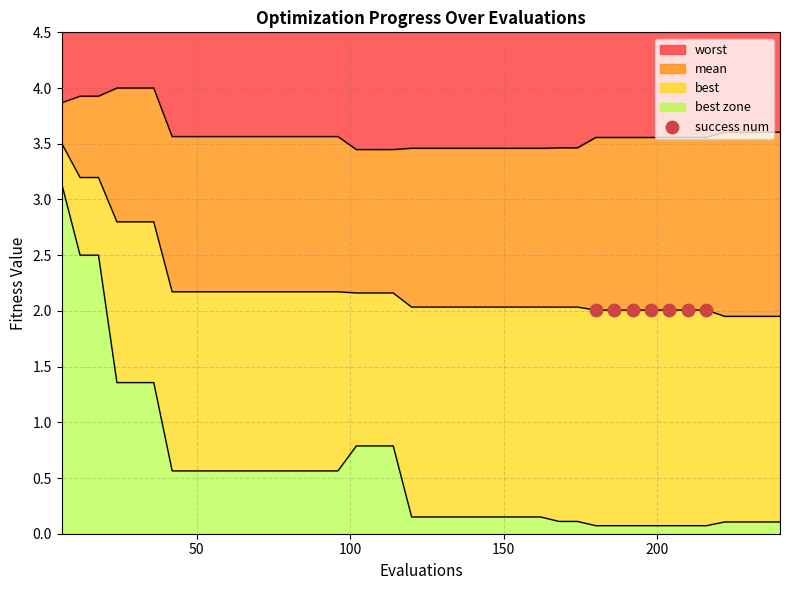

What is the total value across all series at 78?

6.3